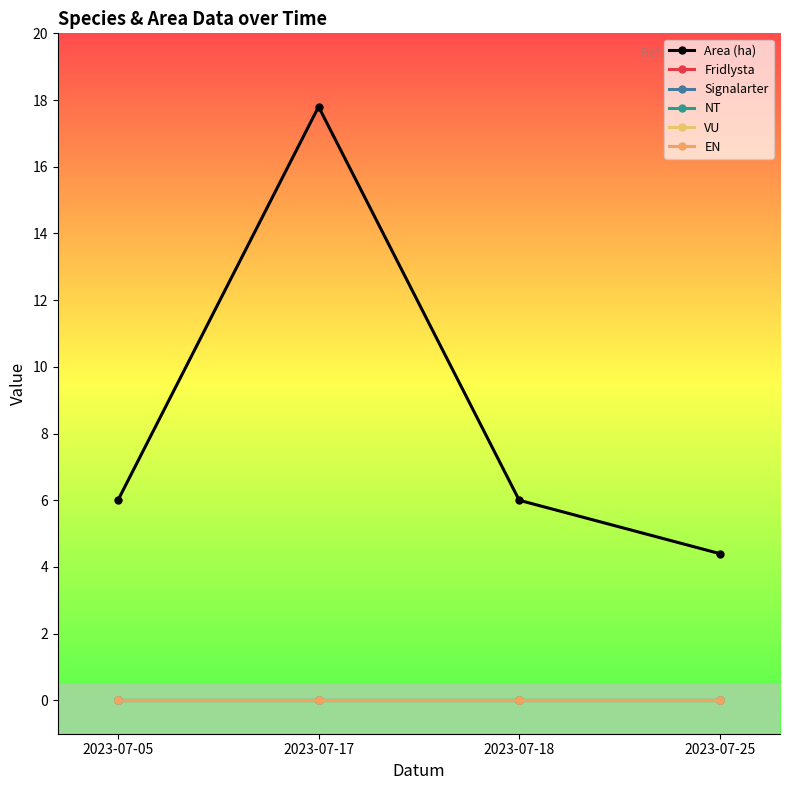

True or false: Signalarter and Fridlysta intersect in this chart.

False